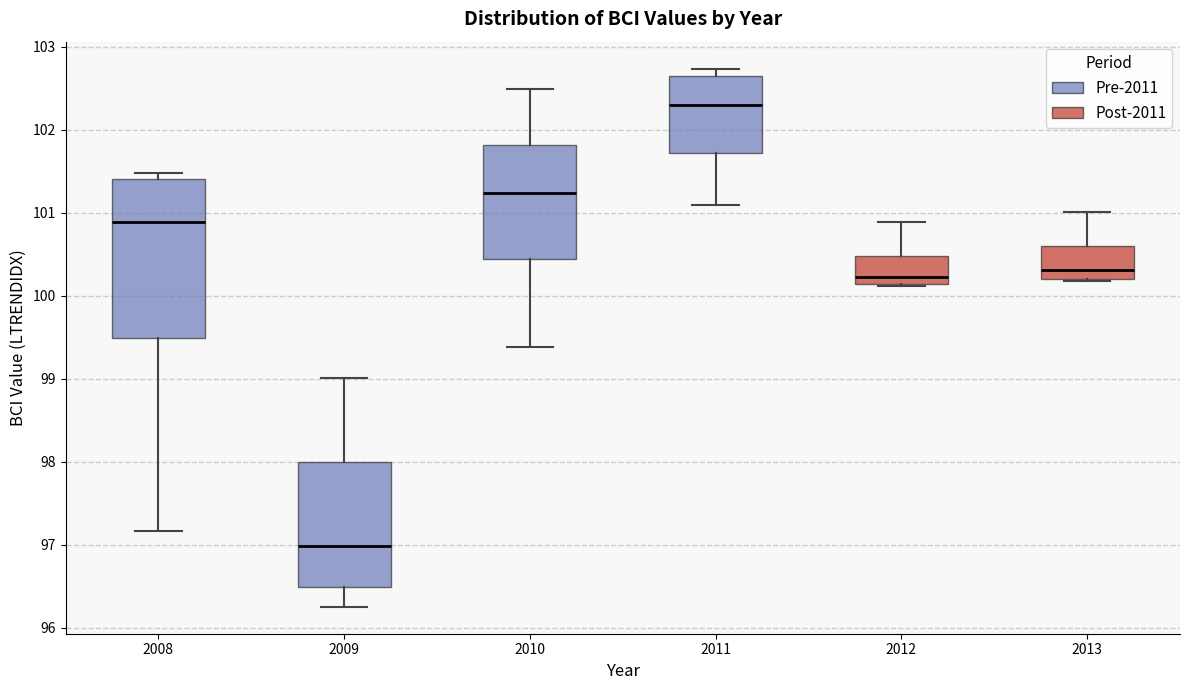

Which box is the tallest, from its lower edge to its upper edge?

2008